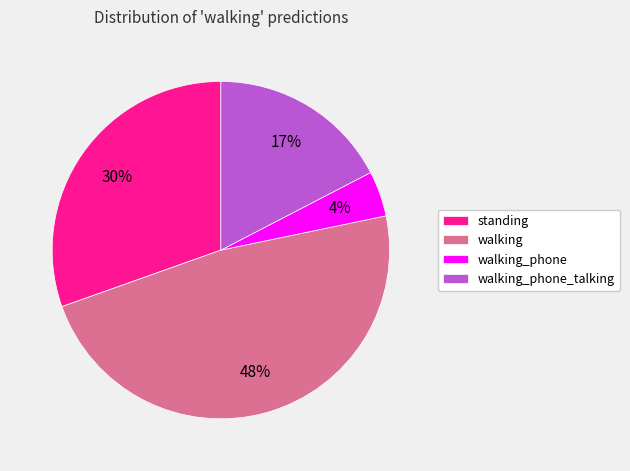

Between walking_phone and standing, which is larger?

standing